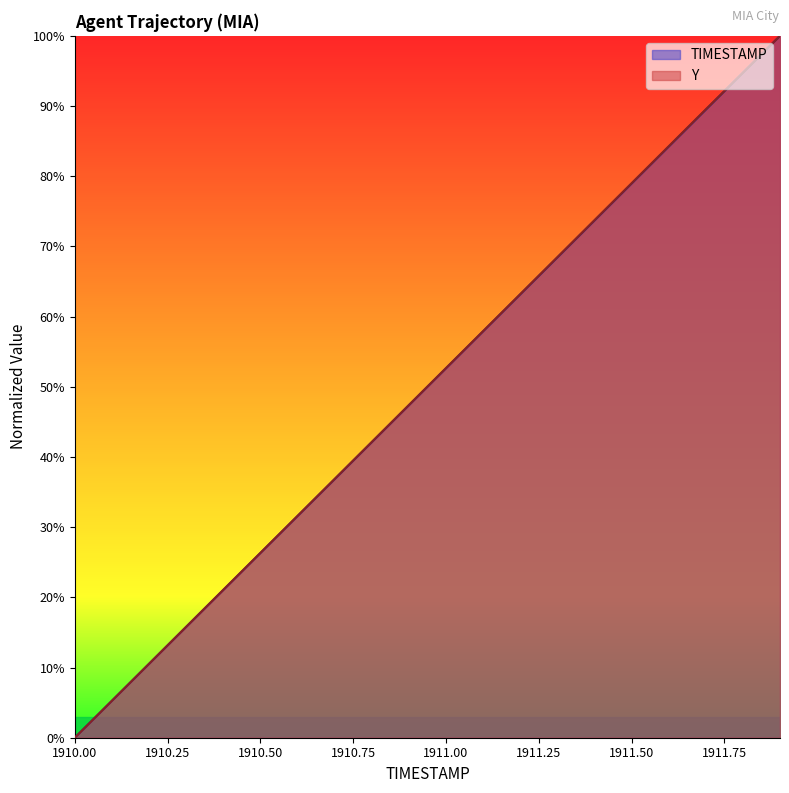

Reading left to right, transcribe all the data shown in this chart.

TIMESTAMP: 0.0	0.1	0.1	0.2	0.2	0.3	0.3	0.4	0.4	0.5	0.5	0.6	0.6	0.7	0.7	0.8	0.8	0.9	0.9	1.0
Y: 0.0	0.1	0.1	0.2	0.2	0.3	0.3	0.4	0.4	0.5	0.5	0.6	0.6	0.7	0.7	0.8	0.8	0.9	0.9	1.0